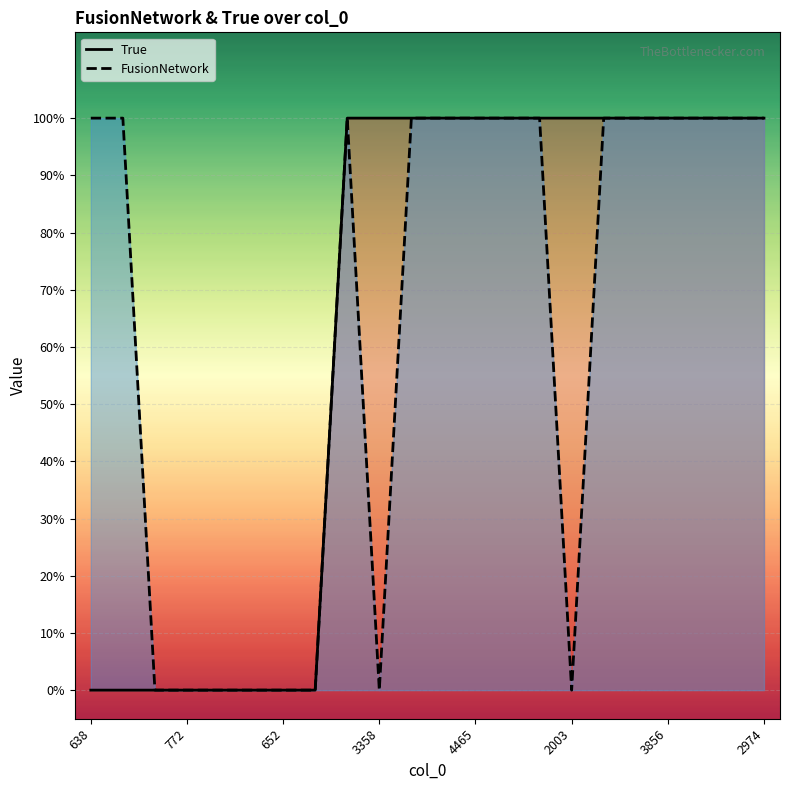

Which series has the widest spread of values?

FusionNetwork